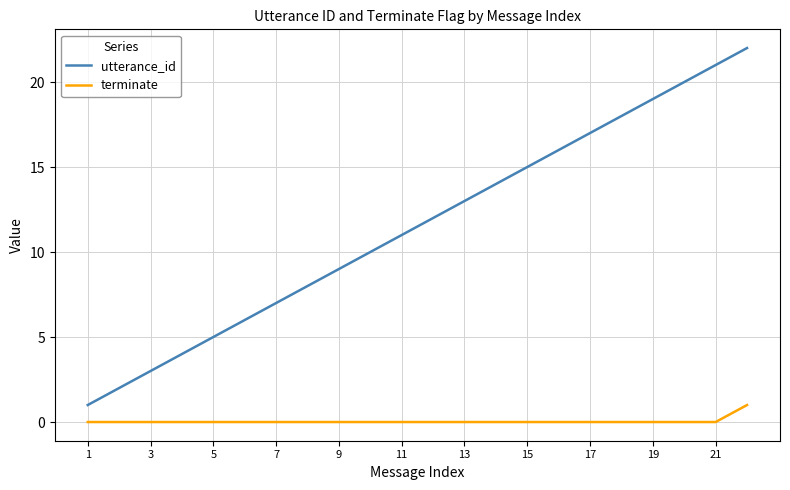

Which series has the largest range (max minus min)?

utterance_id